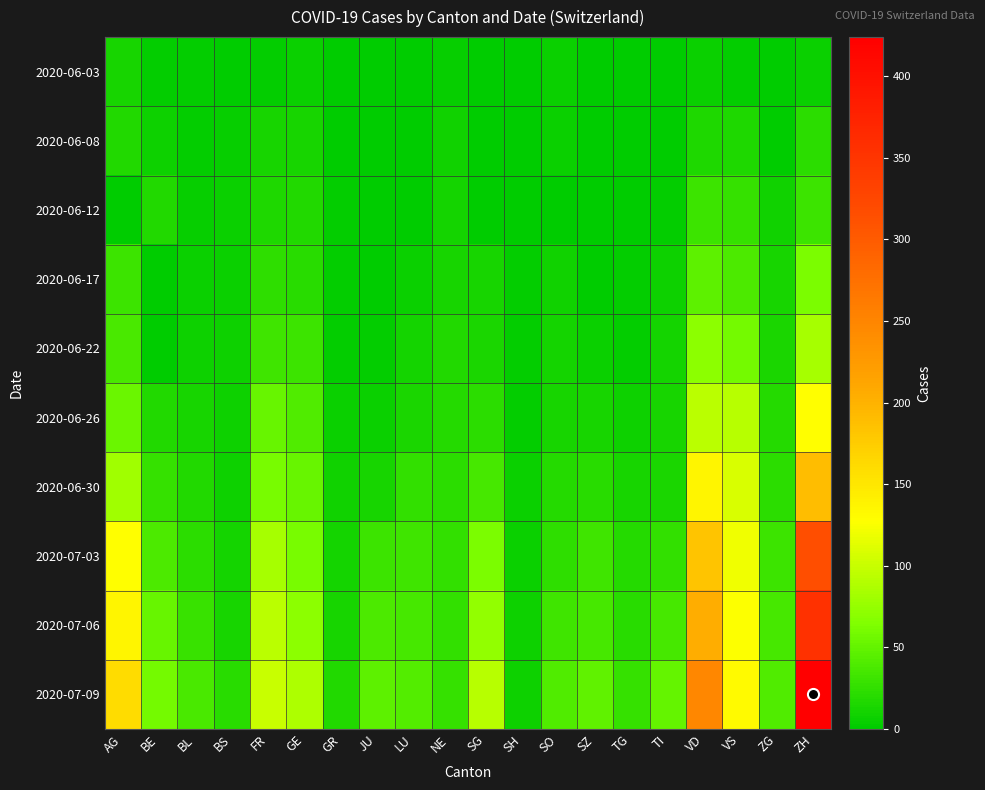

What is the total value across all series at AG?

656